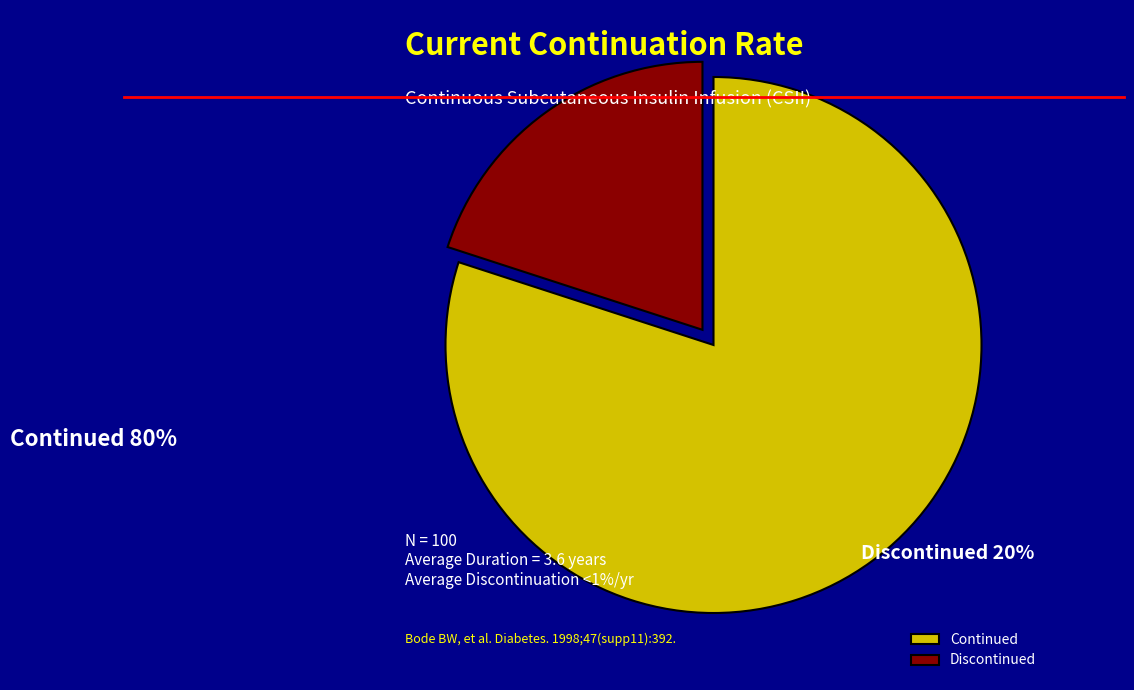

Is it true that Continued is 74% of the pie?

False